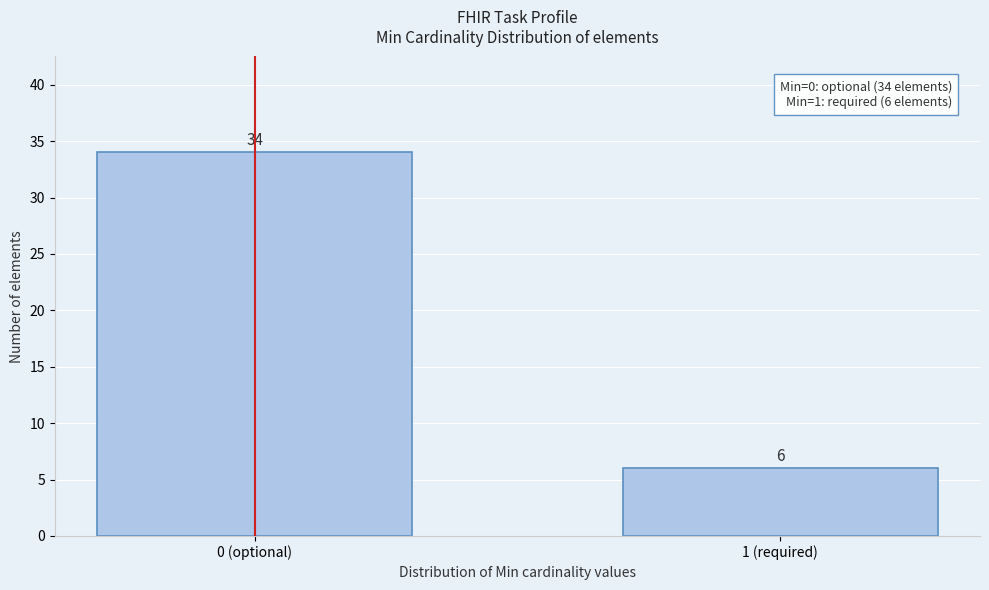

Reading right to left, transcribe all the data shown in this chart.

1 (required)=6	0 (optional)=34